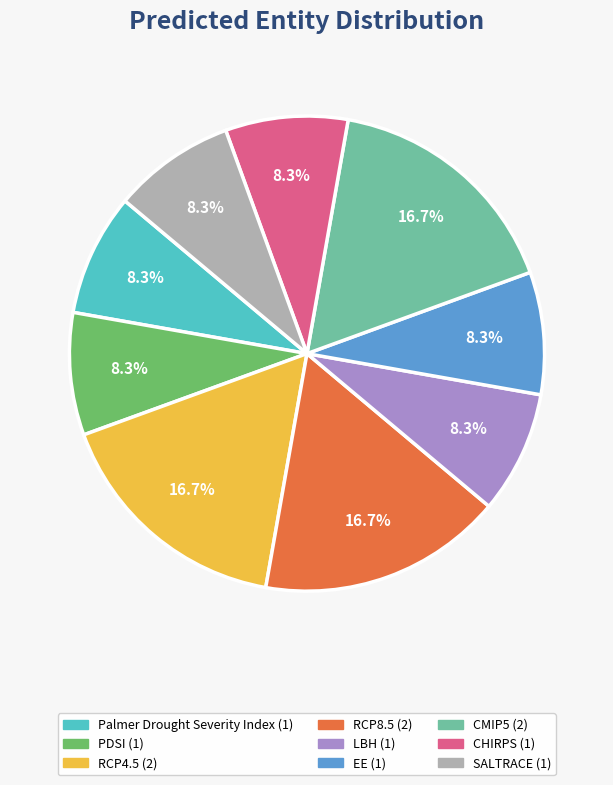

Is the sum of RCP4.5 and Palmer Drought Severity Index greater than half?

No